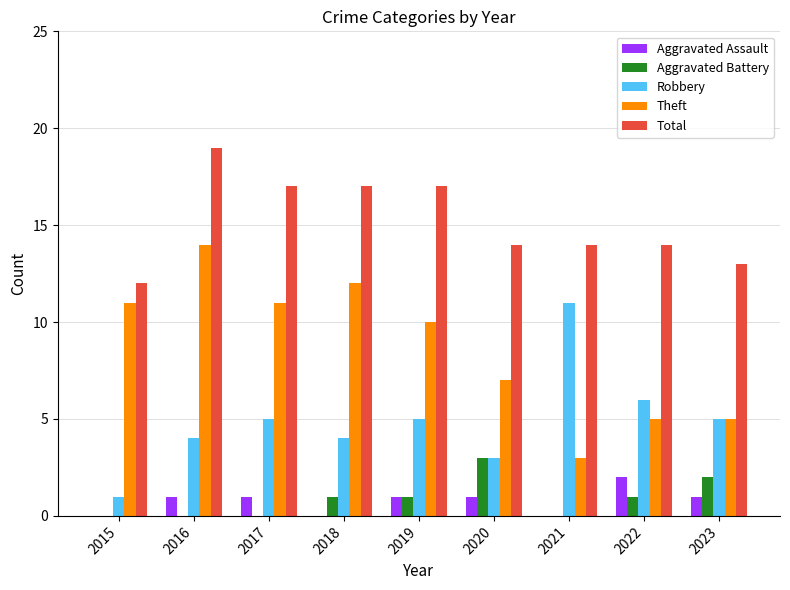

Between 2015 and 2023, which series saw the biggest shift?

Theft